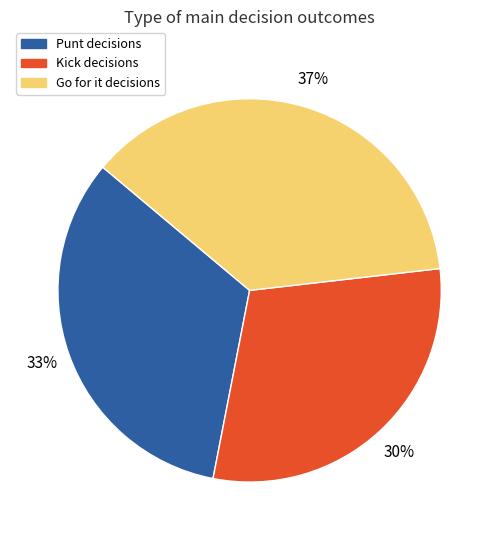

To the nearest percent, what is the average slice percentage?

33%